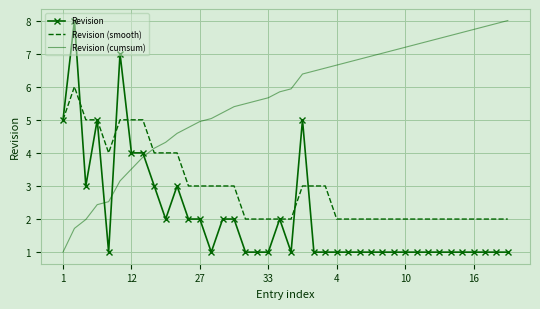

List the series in order of their overall mean, highest first.

Revision (cumsum), Revision (smooth), Revision